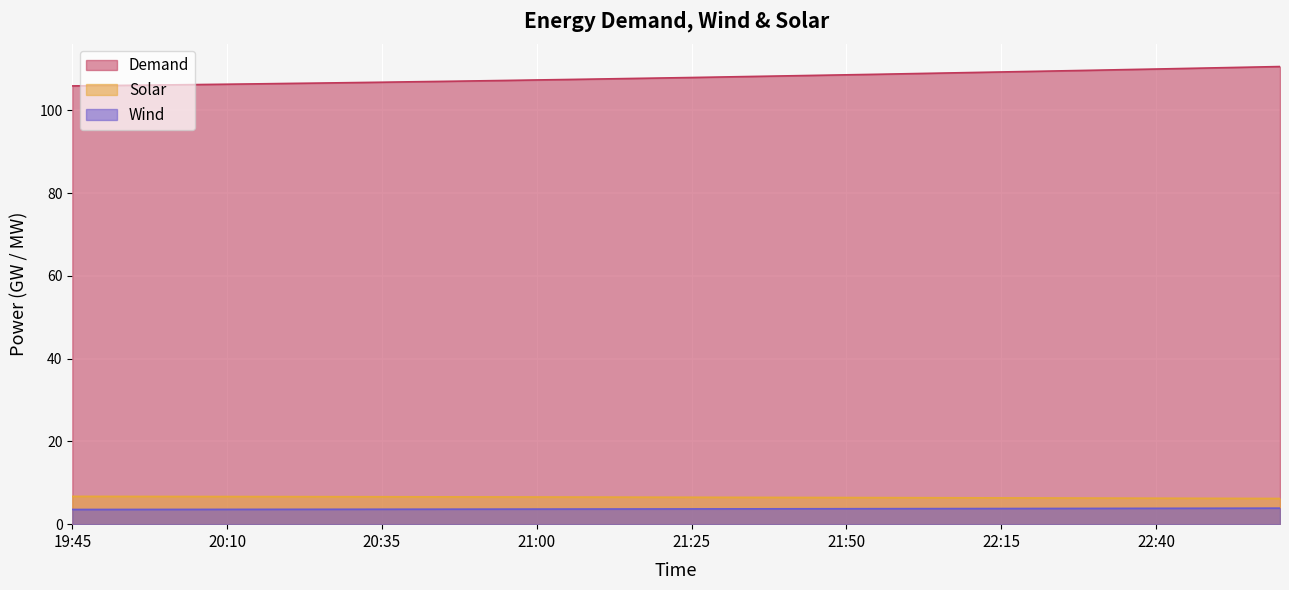

True or false: Solar and Wind cross at least once.

False